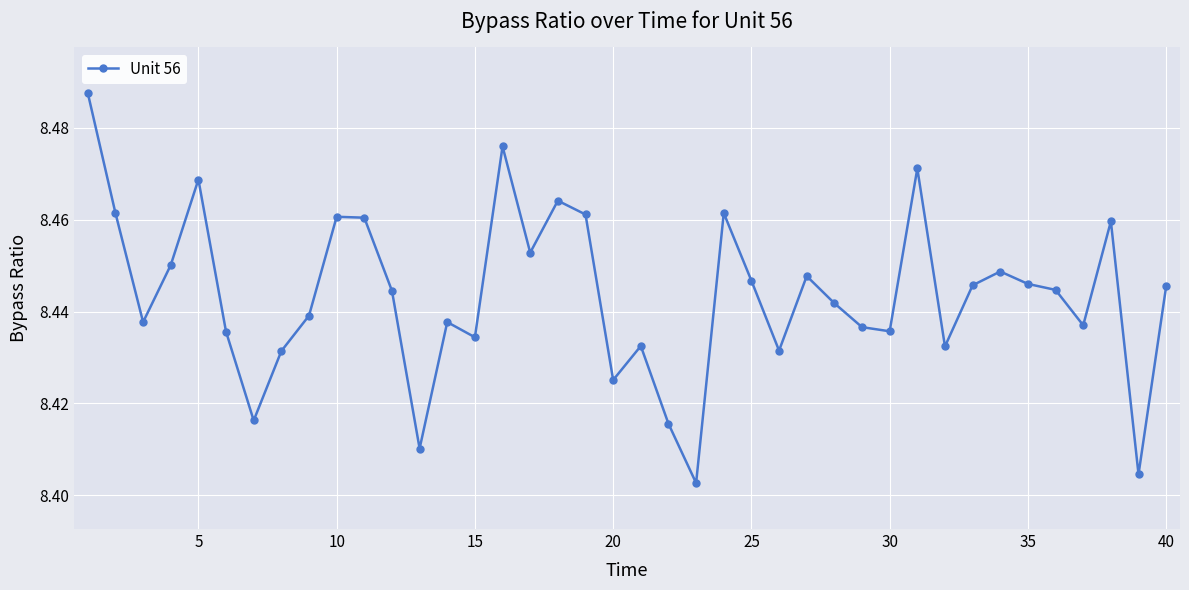

Does the chart have visible grid lines?

Yes